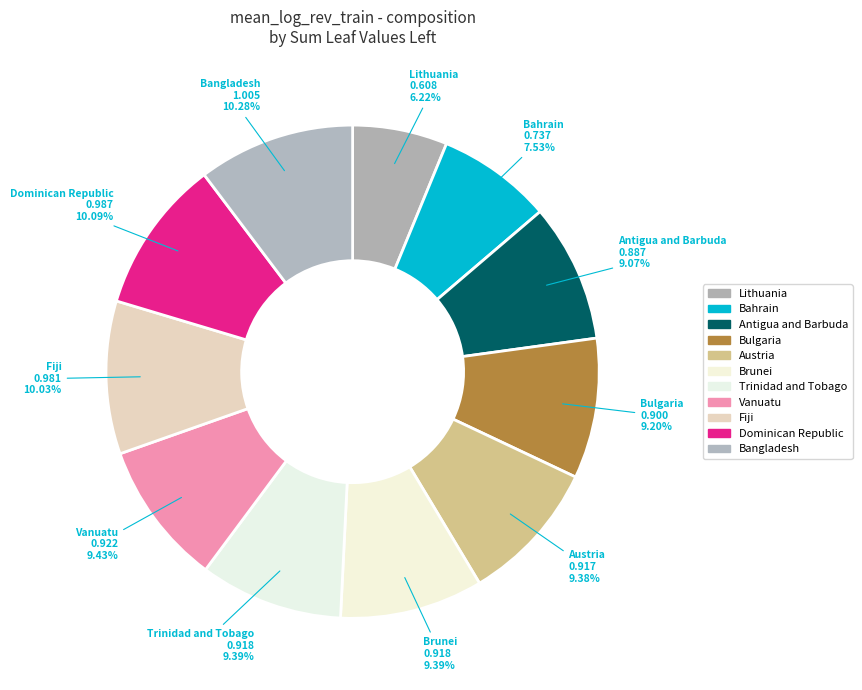

How many slices are in this pie chart?

11